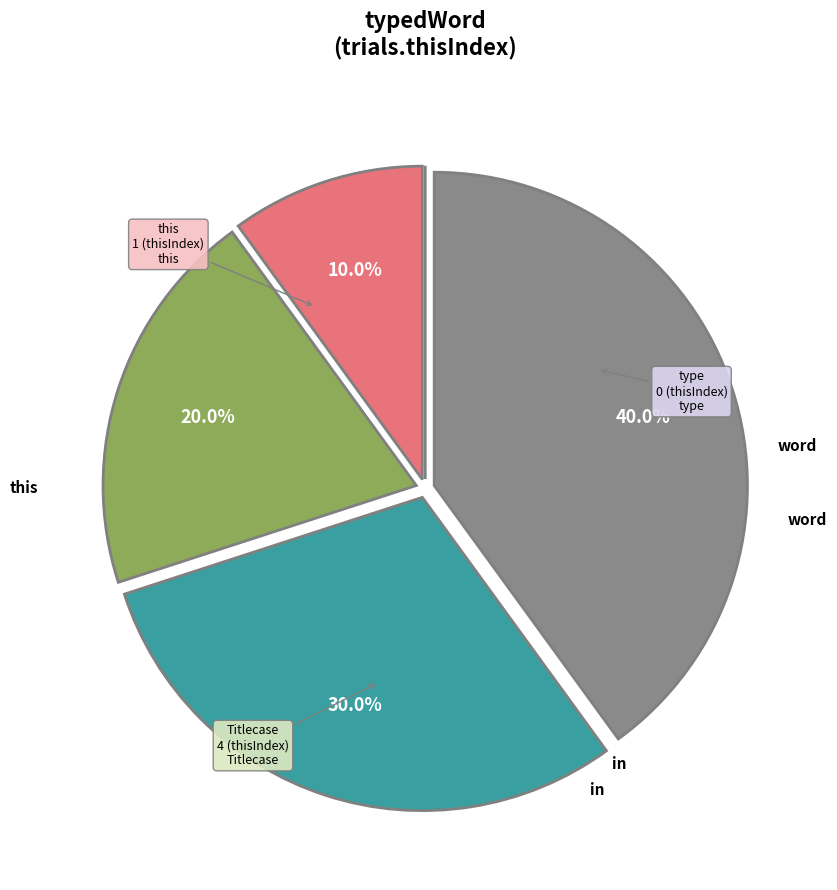

Is there a majority slice in this chart?

No